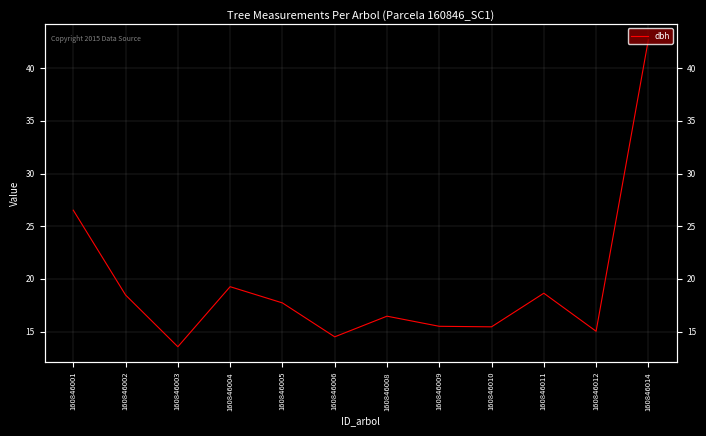

How many interior local valleys (lower than both neighbors) does the data have?

4